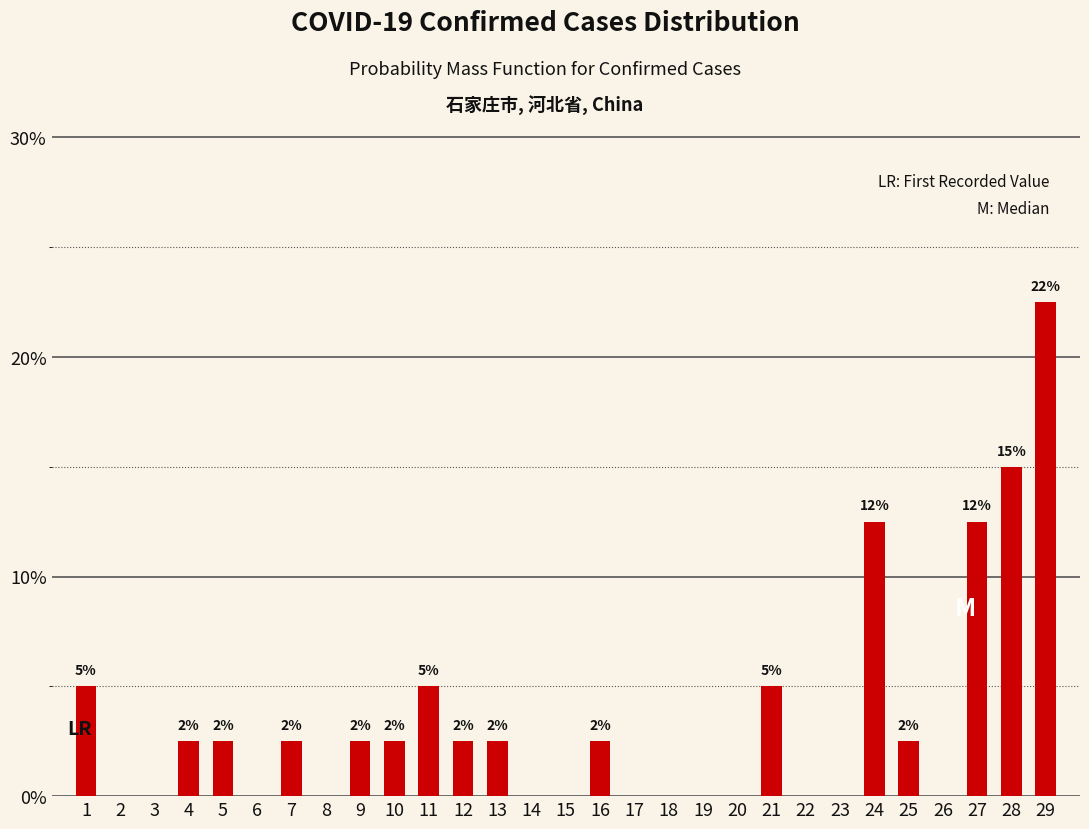

Are the bars horizontal?

No